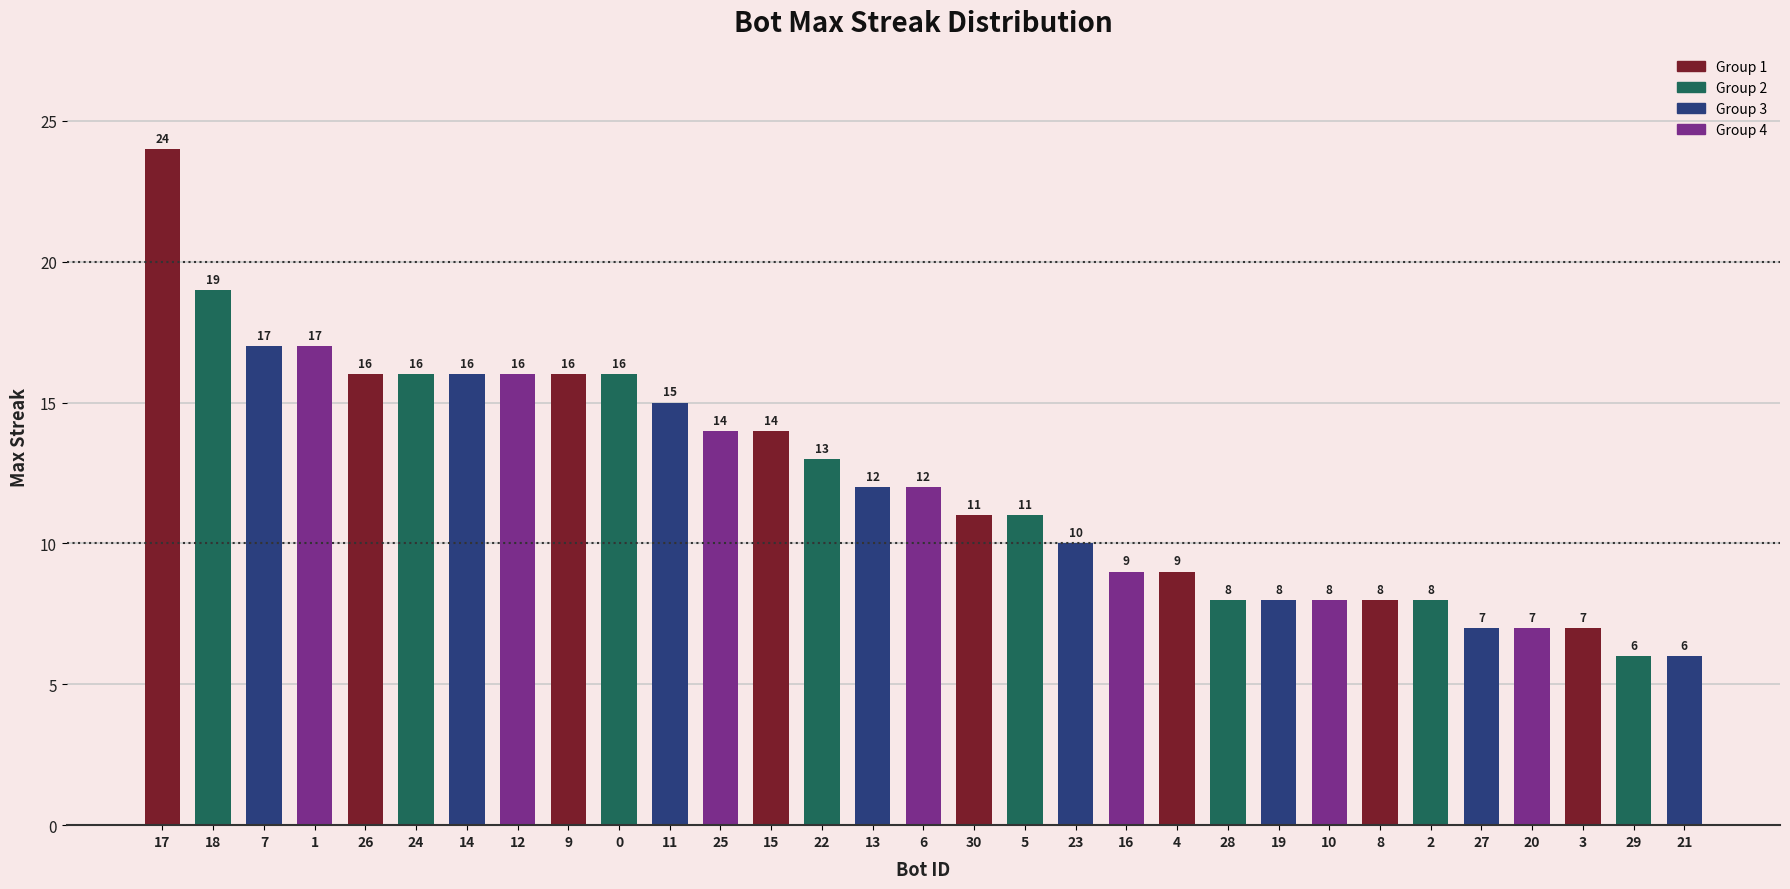

Reading right to left, extract all data points from this chart.

21=6	29=6	3=7	20=7	27=7	2=8	8=8	10=8	19=8	28=8	4=9	16=9	23=10	5=11	30=11	6=12	13=12	22=13	15=14	25=14	11=15	0=16	9=16	12=16	14=16	24=16	26=16	1=17	7=17	18=19	17=24